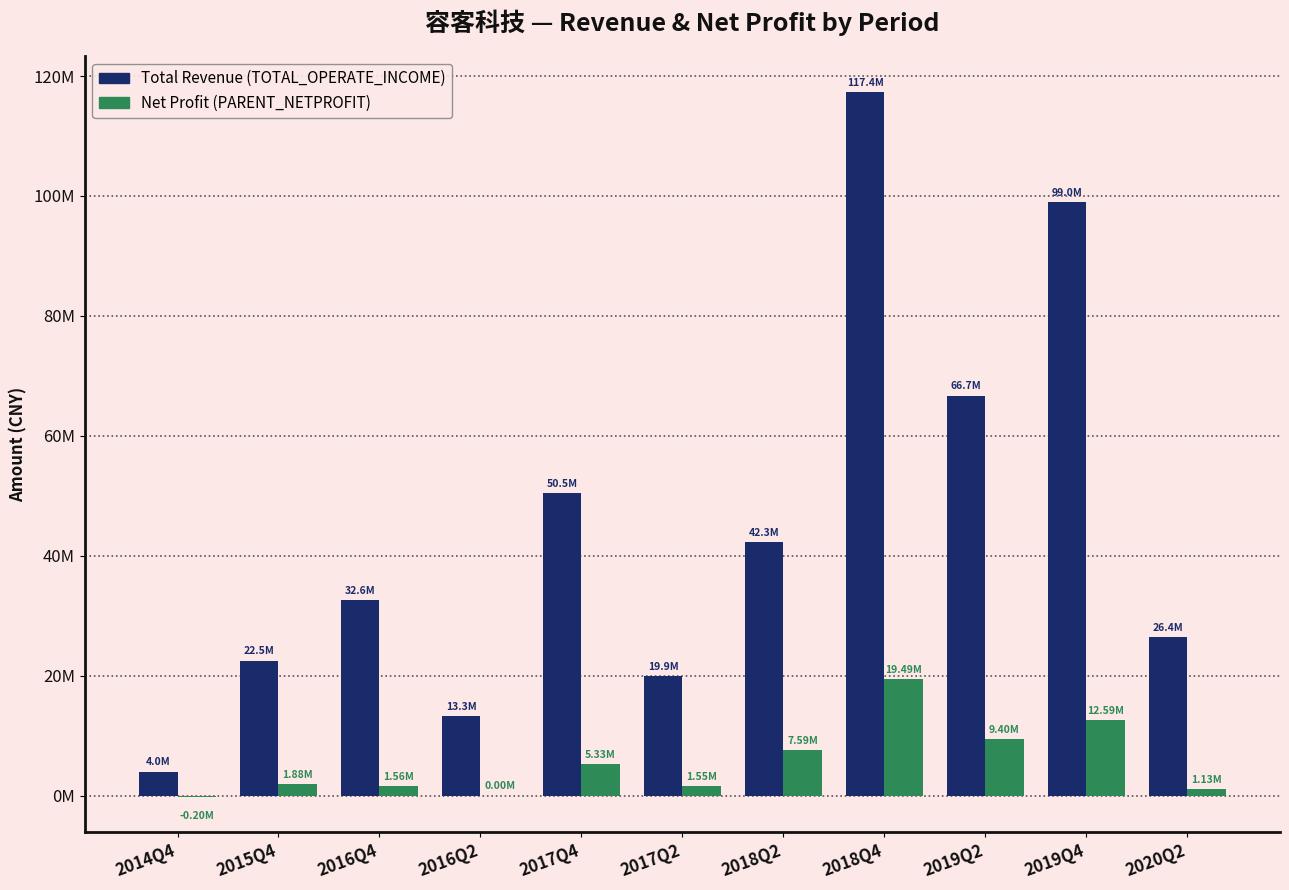

Does the chart contain stacked bars?

No